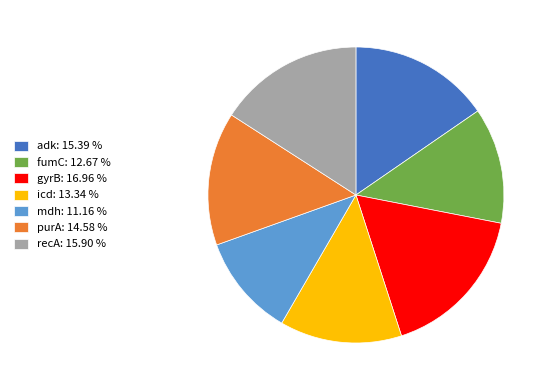

Which category has the biggest portion of the pie?

gyrB